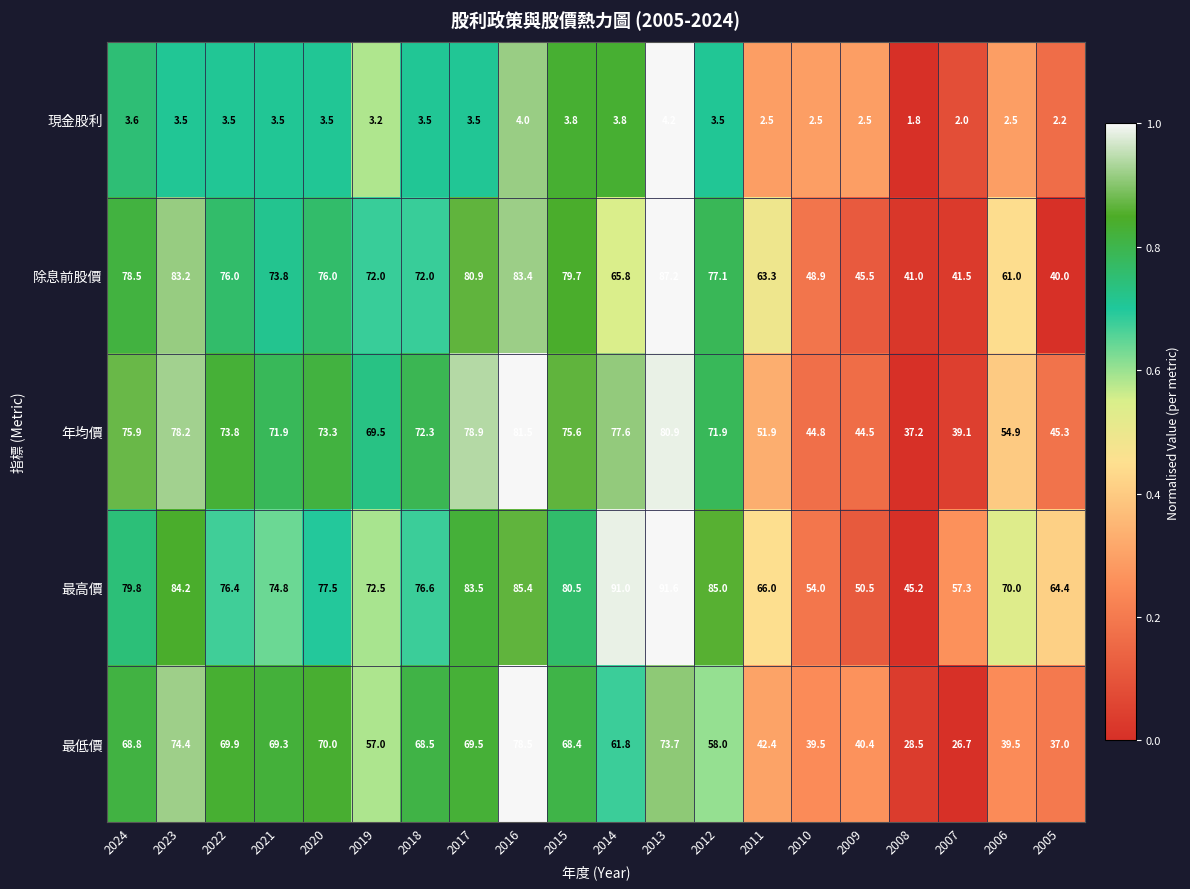

Which label corresponds to the largest value in the chart?

2013